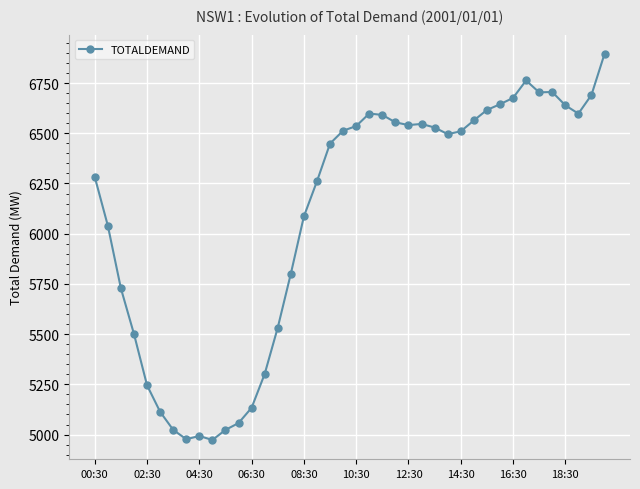

What is the minimum value shown in the chart?

4973.1